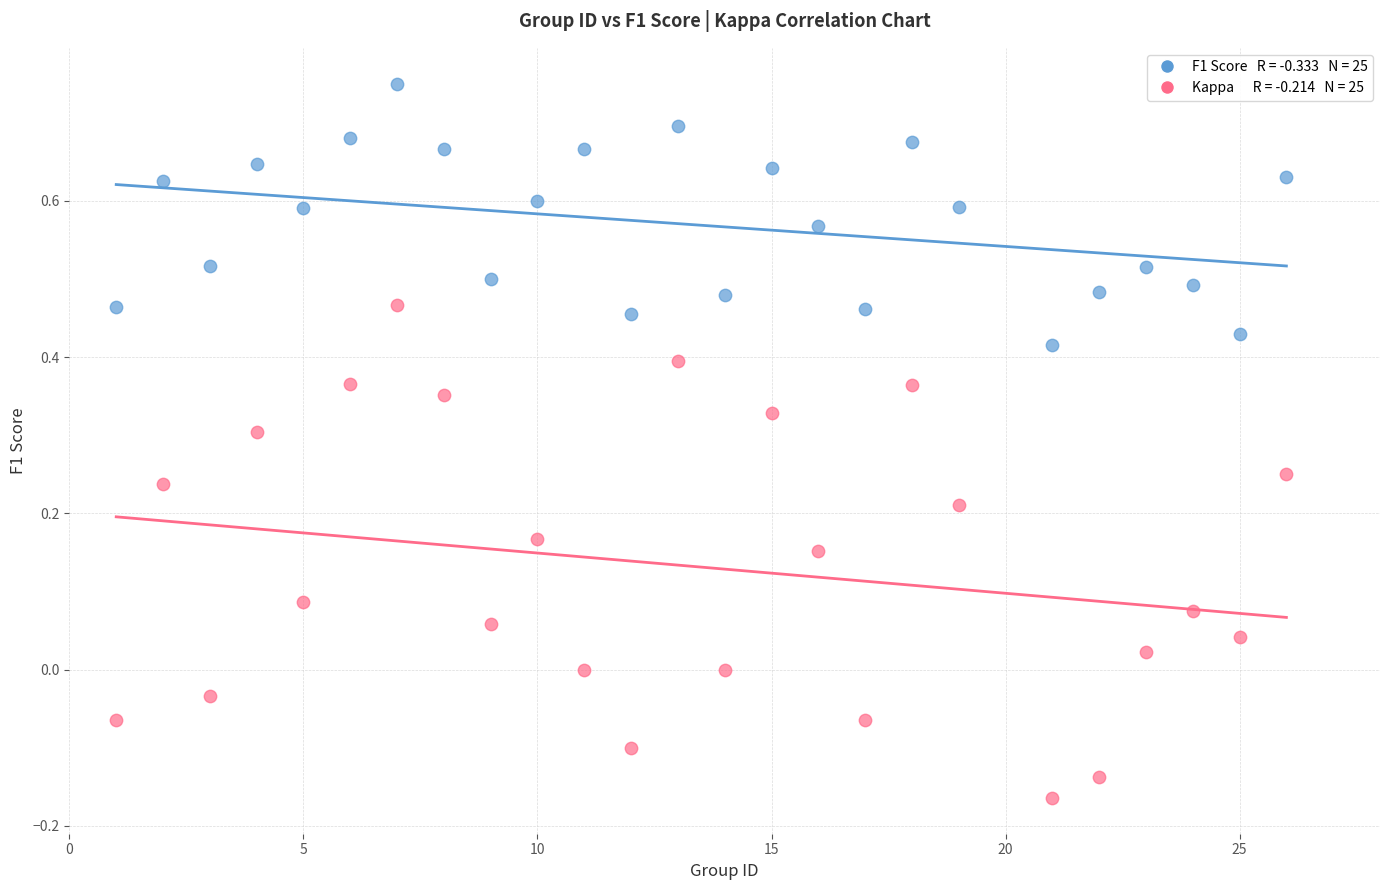

Across all data points, what is the range of X values (max minus min)?

25.0